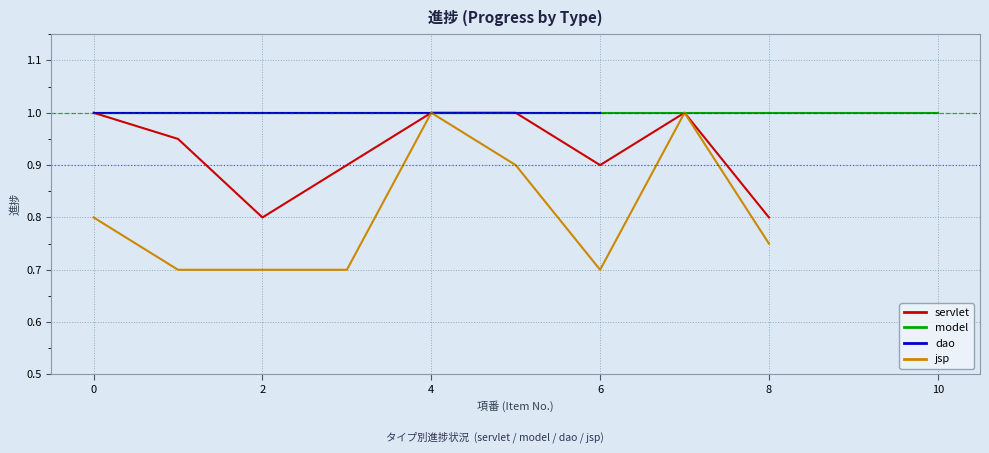

True or false: jsp and servlet cross at least once.

False